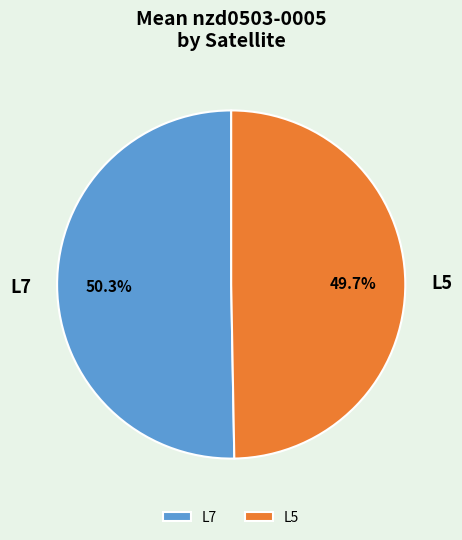

To the nearest percent, what is the average slice percentage?

50%